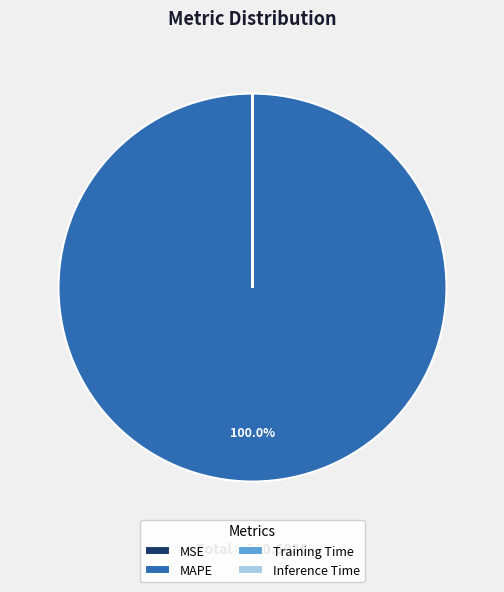

Which category has the biggest portion of the pie?

MAPE